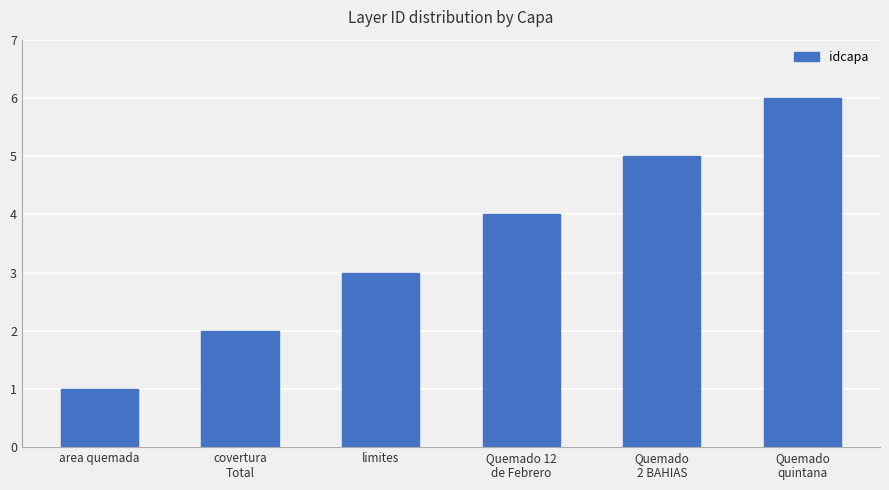

List the labels in order of value, largest first.

Quemado
quintana, Quemado
2 BAHIAS, Quemado 12
de Febrero, limites, covertura
Total, area quemada